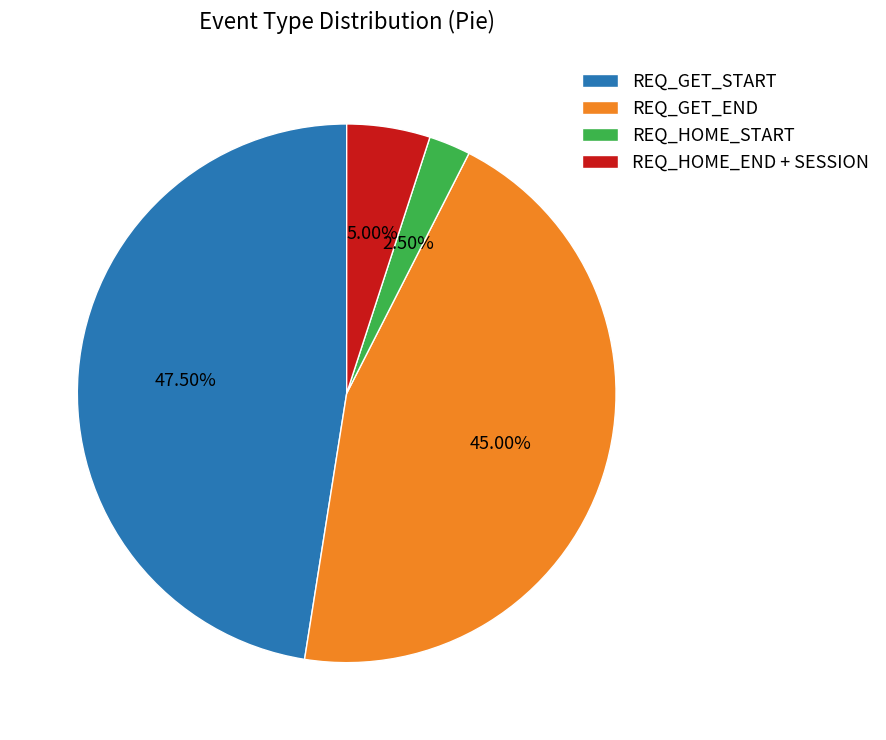

True or false: REQ_GET_START accounts for 19% of the total.

False